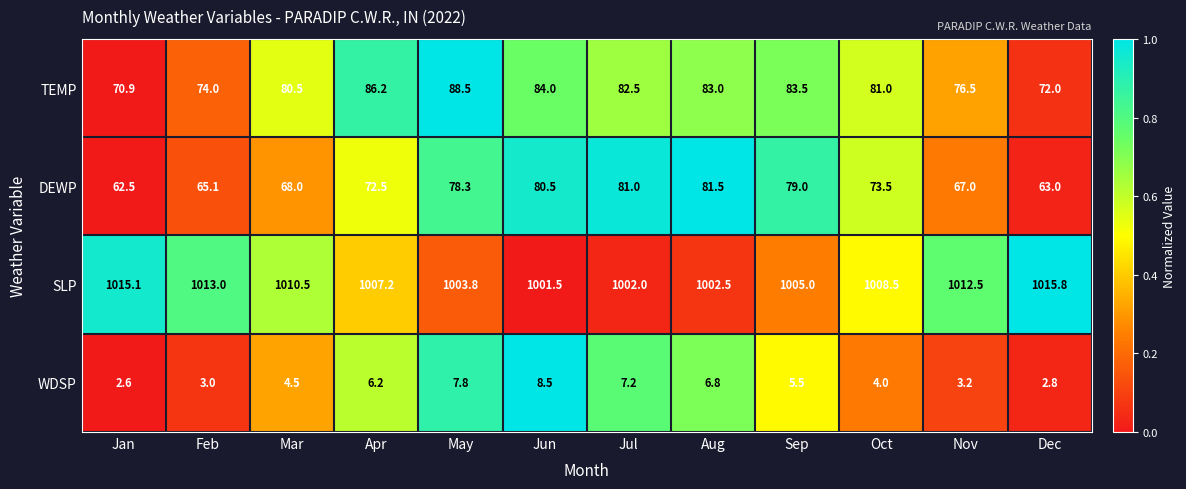

Rank the series at Nov from lowest to highest value.

WDSP, DEWP, TEMP, SLP